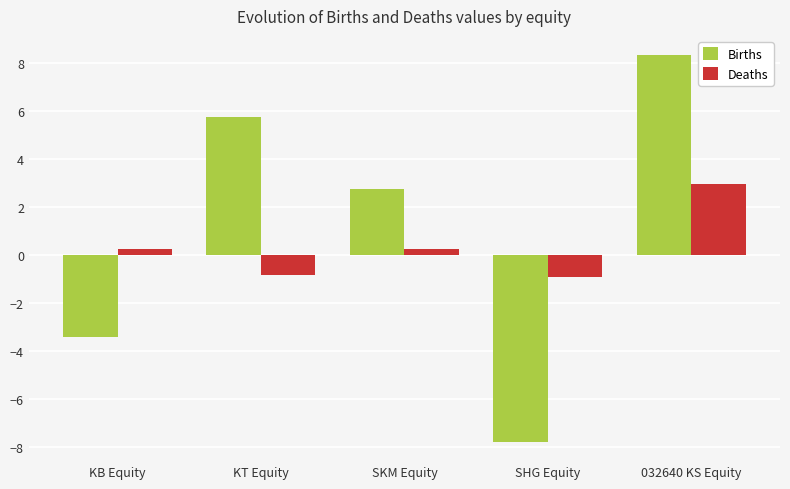

Which series has the largest total across all categories?

Births